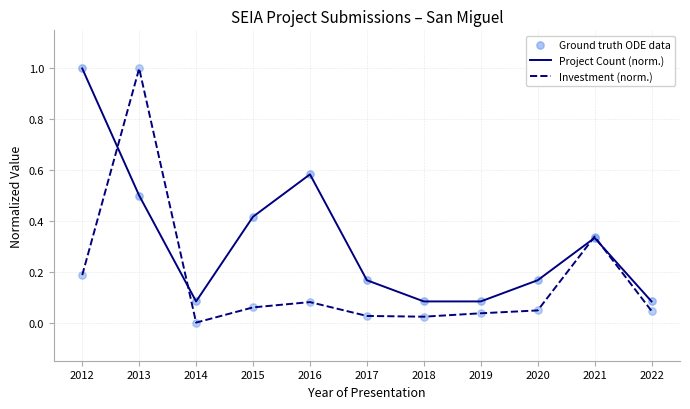

Which series has the largest total across all categories?

Project Count (norm.)